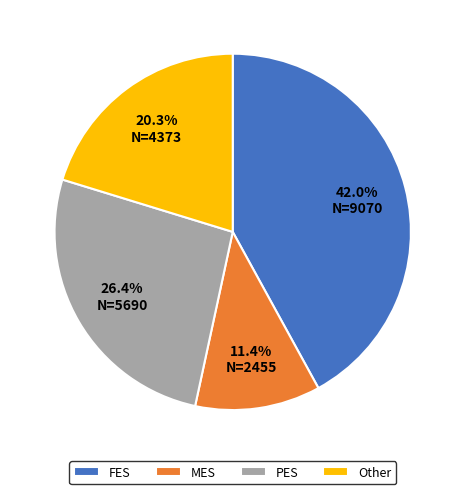

How much of the chart is everything except FES?

58.0%